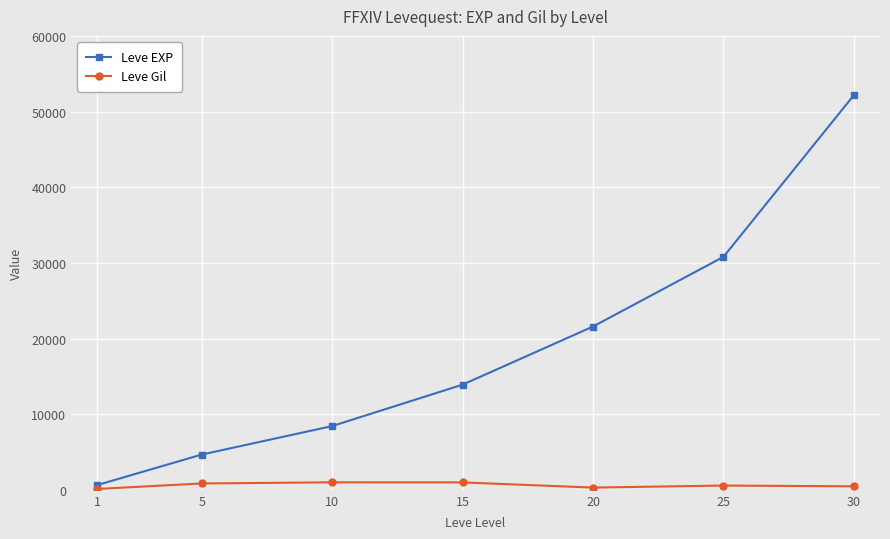

The Leve Gil series shows 990 at 10. True or false?

True